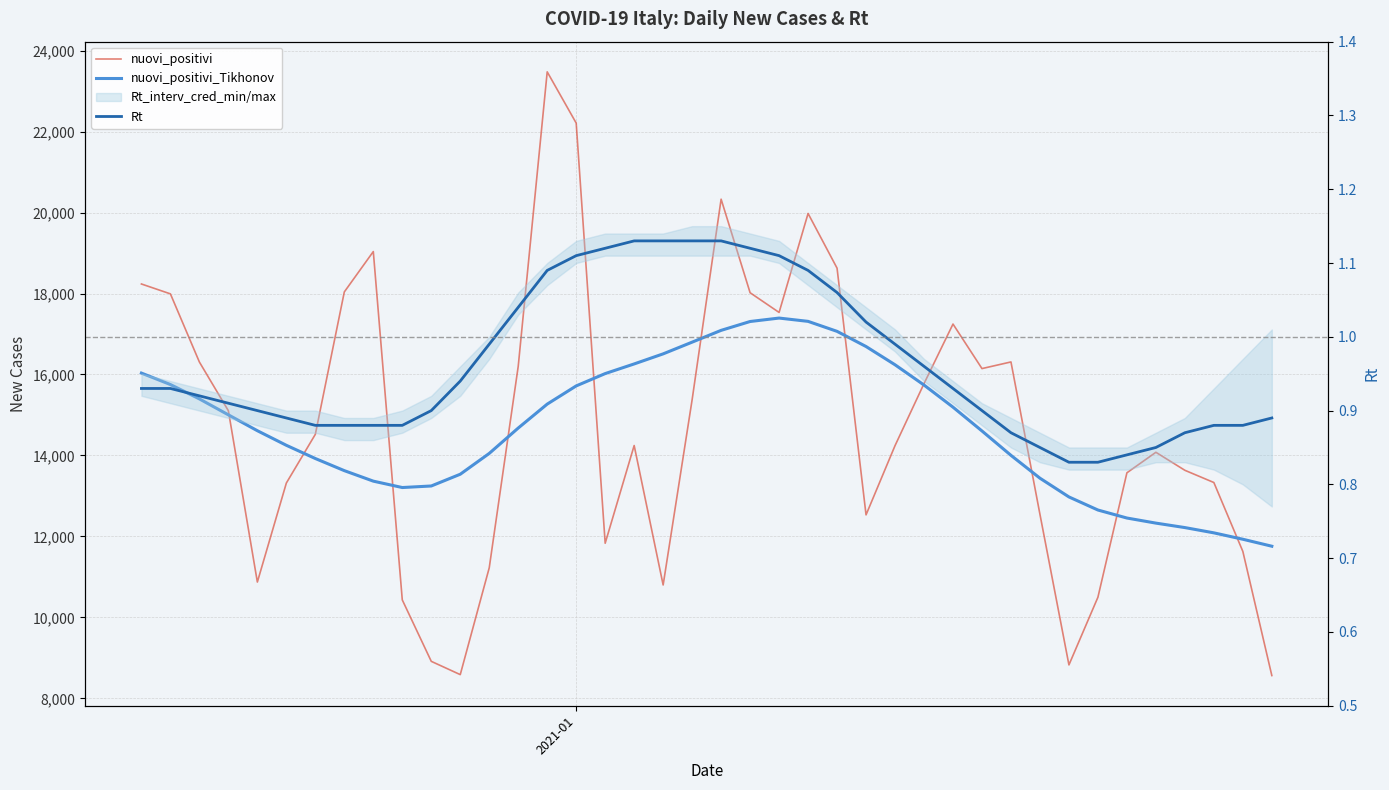

Is it true that Rt equals 1.6 at 2021-01?

False